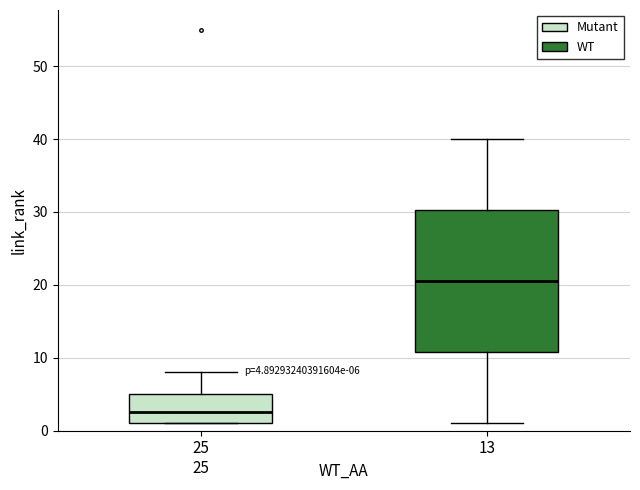

Which box has the highest median line?

13